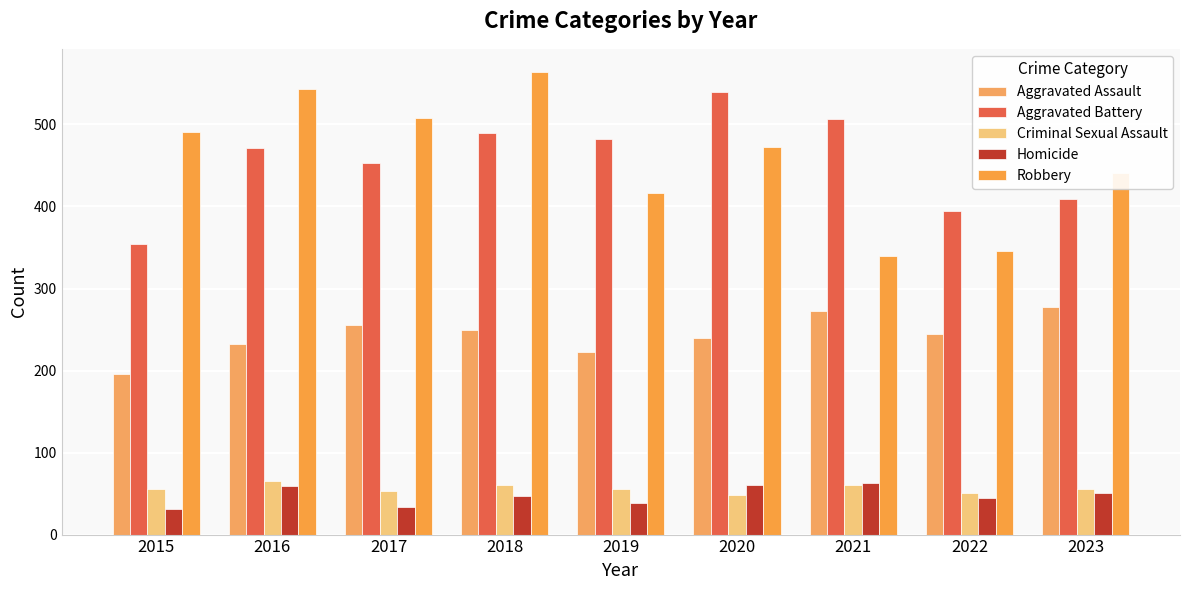

Which series has the largest total across all categories?

Robbery